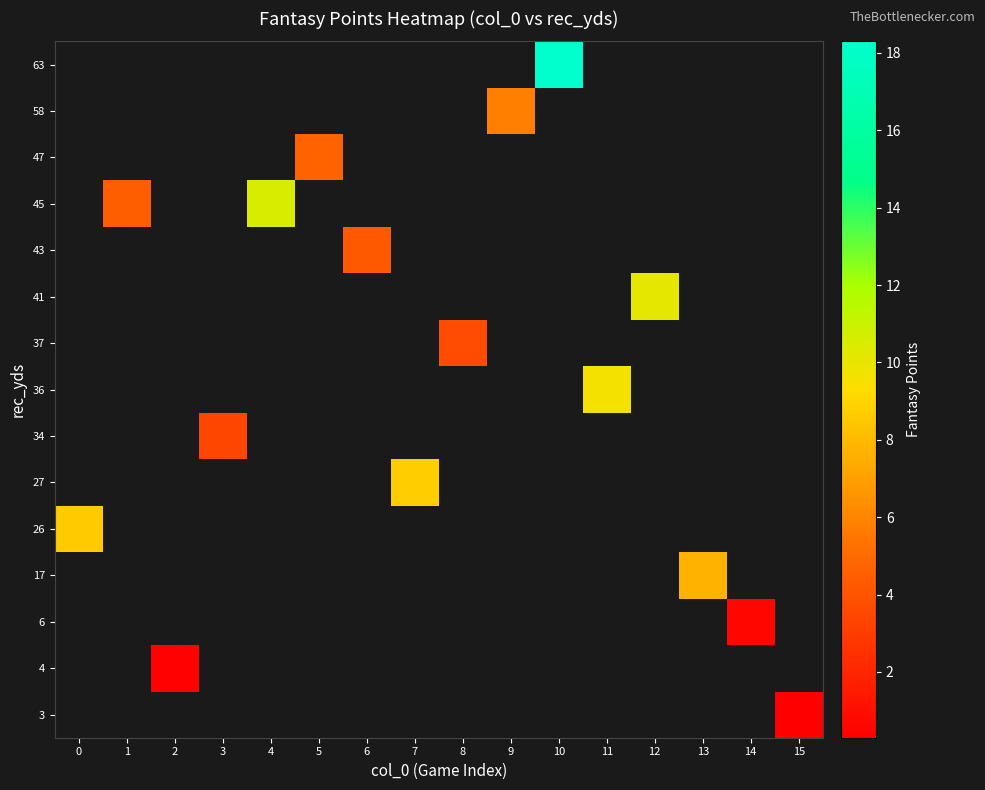

Which category has the lowest value across all series?

15